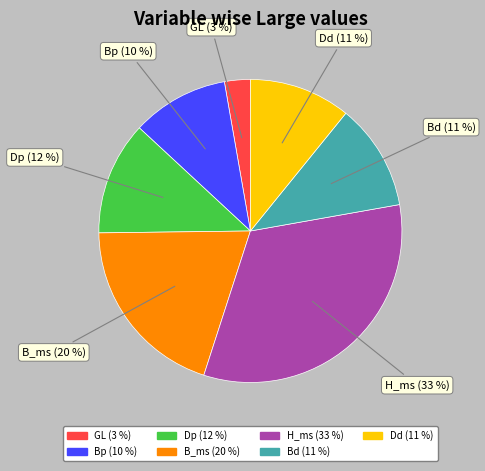

Count the number of slices in the pie.

7